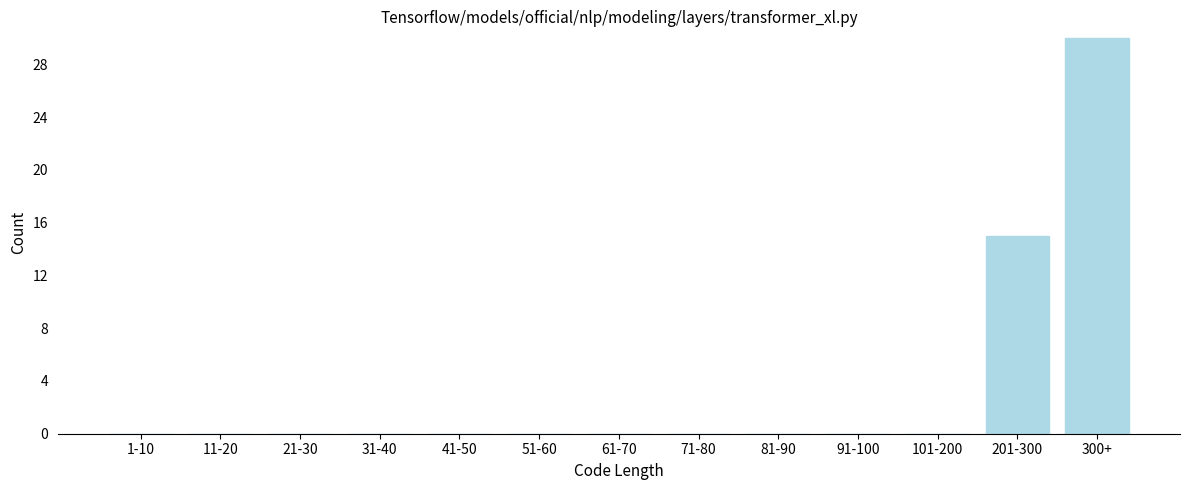

Reading left to right, list all the values displayed in this chart.

1-10=0	11-20=0	21-30=0	31-40=0	41-50=0	51-60=0	61-70=0	71-80=0	81-90=0	91-100=0	101-200=0	201-300=15	300+=30